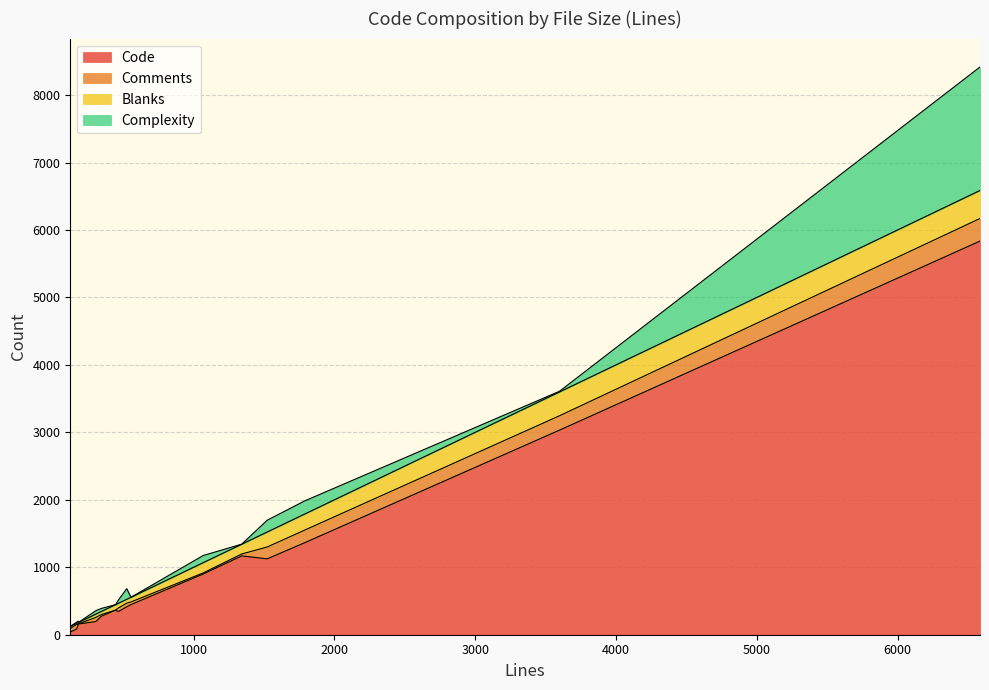

At 1523, list the series in order from smallest to largest.

Complexity, Comments, Blanks, Code